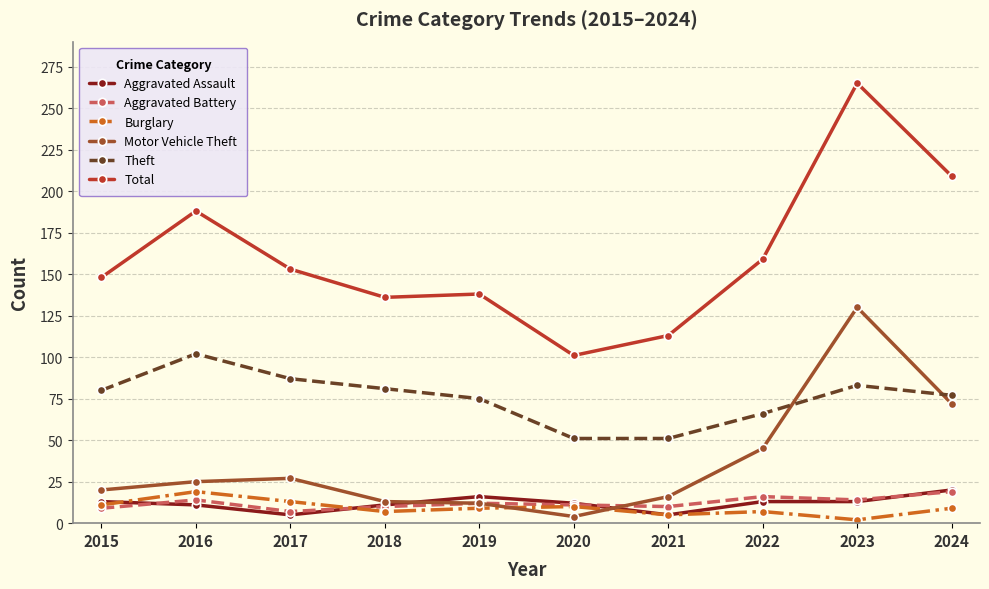

What is the minimum value for Theft?

51